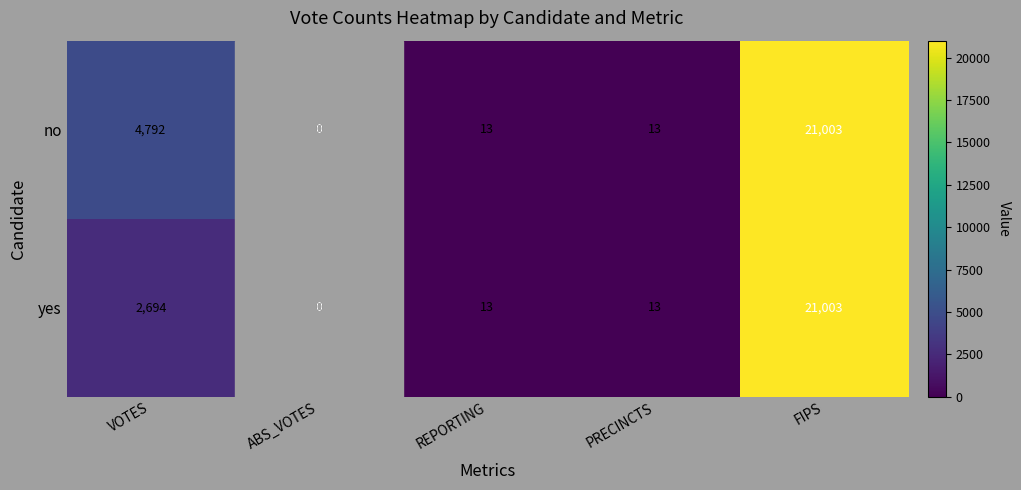

Rank the series by their average value, from highest to lowest.

no, yes